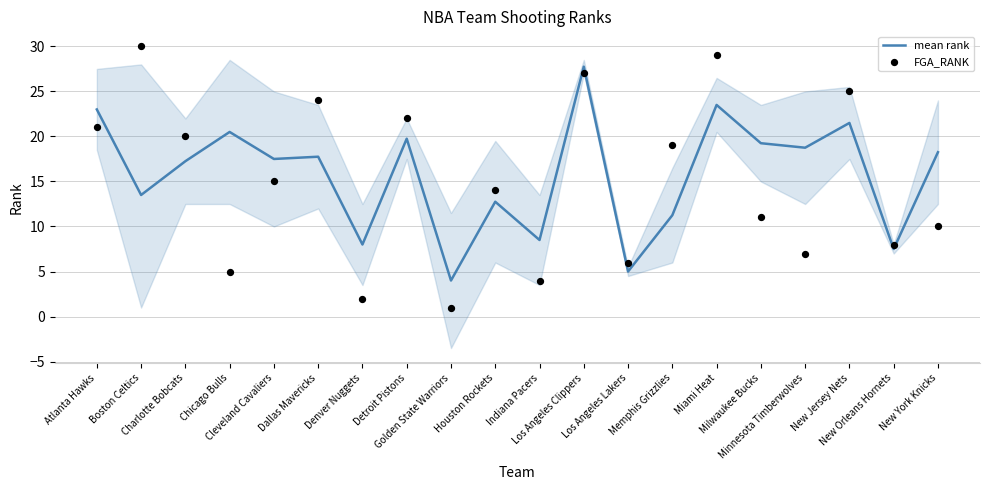

Which series has the largest Y range (max minus min)?

FGA_RANK